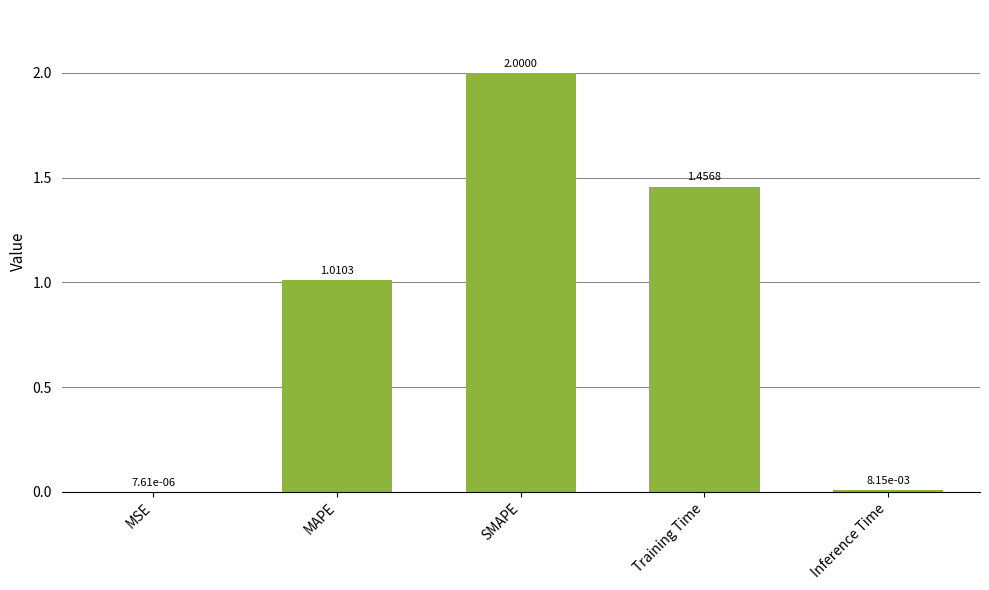

At which category does the chart reach its peak across all series?

SMAPE